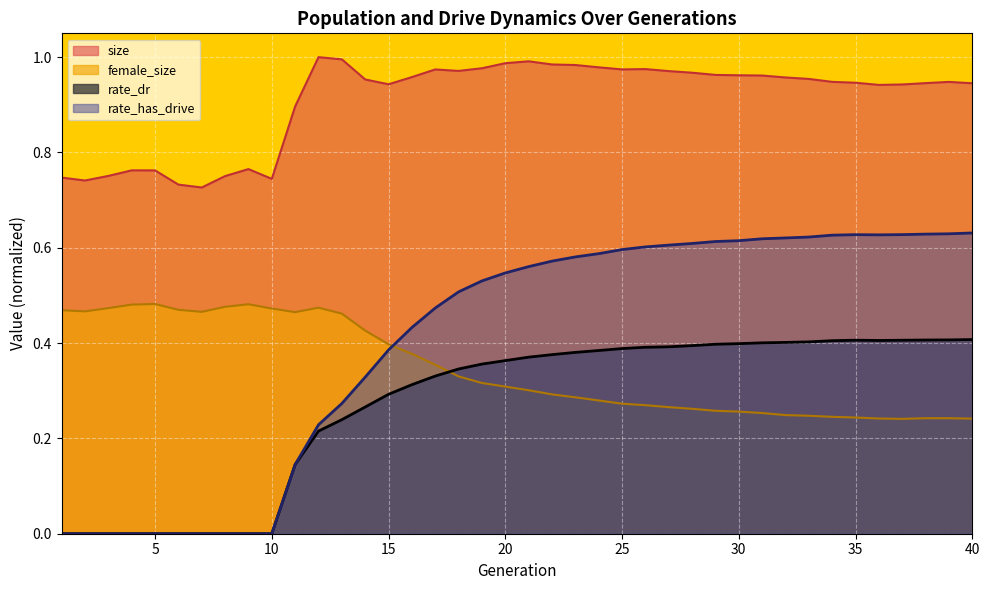

Which series ends up on top after the final intersection of rate_dr and female_size?

rate_dr